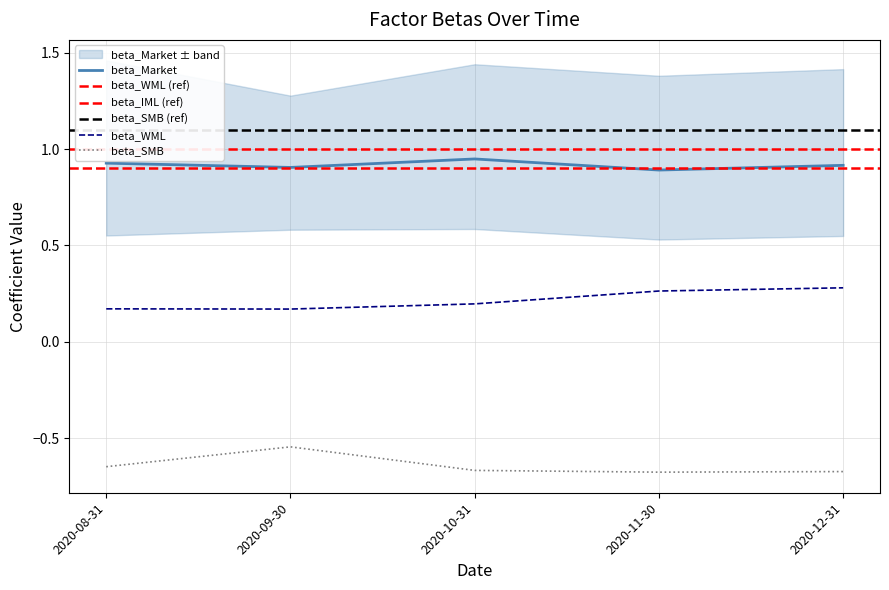

List the series in order of their overall mean, highest first.

beta_Market, beta_WML, beta_SMB